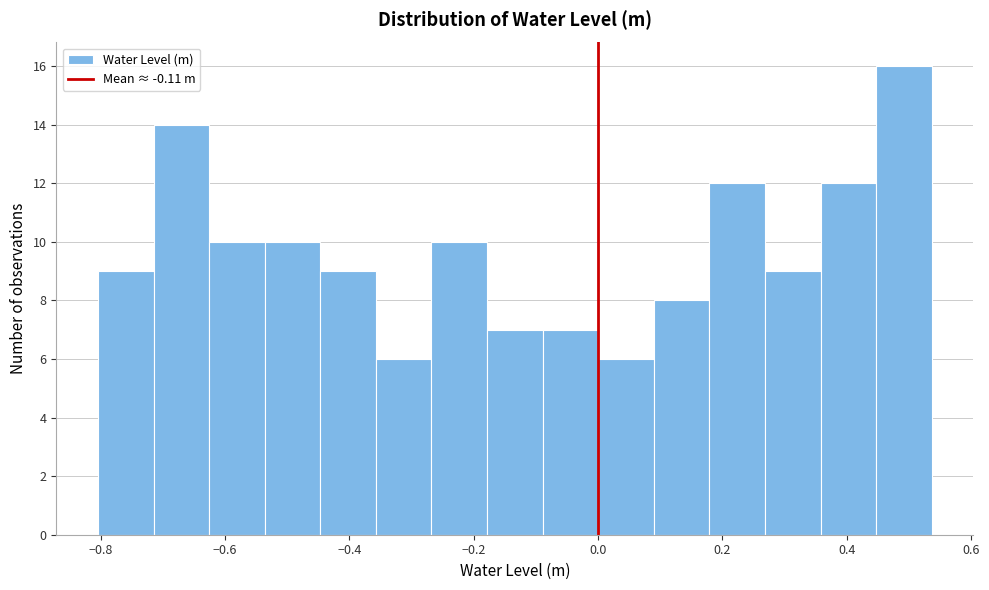

Reading left to right, list every bar in this chart as the range it spans on the x-axis followed by its height. Neither the bar edges nor the heights are printed on the chart, so give them approximately, as read against the axes.

-0.80 to -0.72: 9
-0.72 to -0.62: 14
-0.62 to -0.54: 10
-0.54 to -0.44: 10
-0.44 to -0.36: 9
-0.36 to -0.26: 6
-0.26 to -0.18: 10
-0.18 to -0.08: 7
-0.08 to 0.00: 7
0.00 to 0.08: 6
0.08 to 0.18: 8
0.18 to 0.26: 12
0.26 to 0.36: 9
0.36 to 0.44: 12
0.44 to 0.54: 16